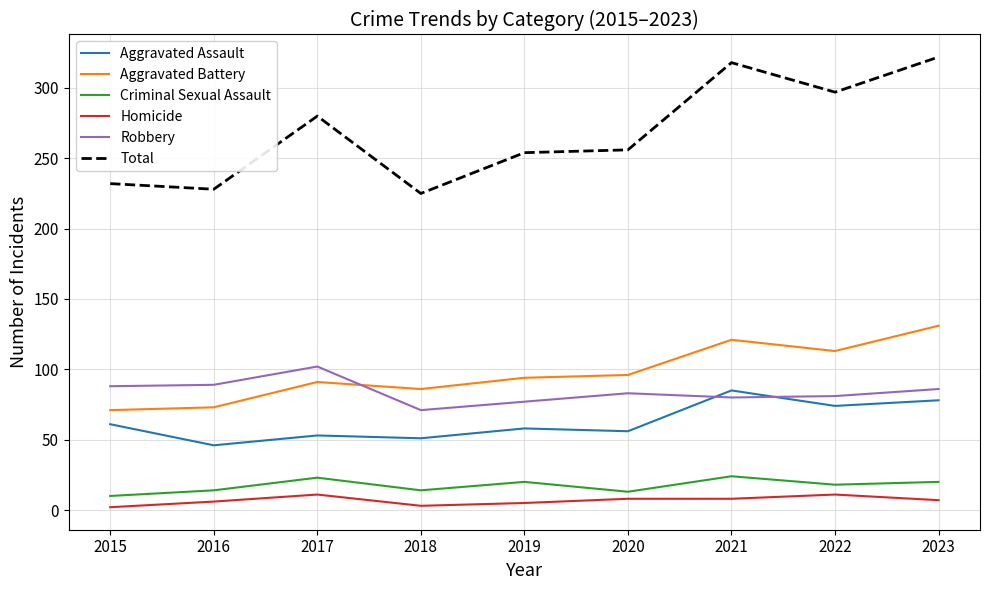

Where does the Criminal Sexual Assault series first go above 18?

2017